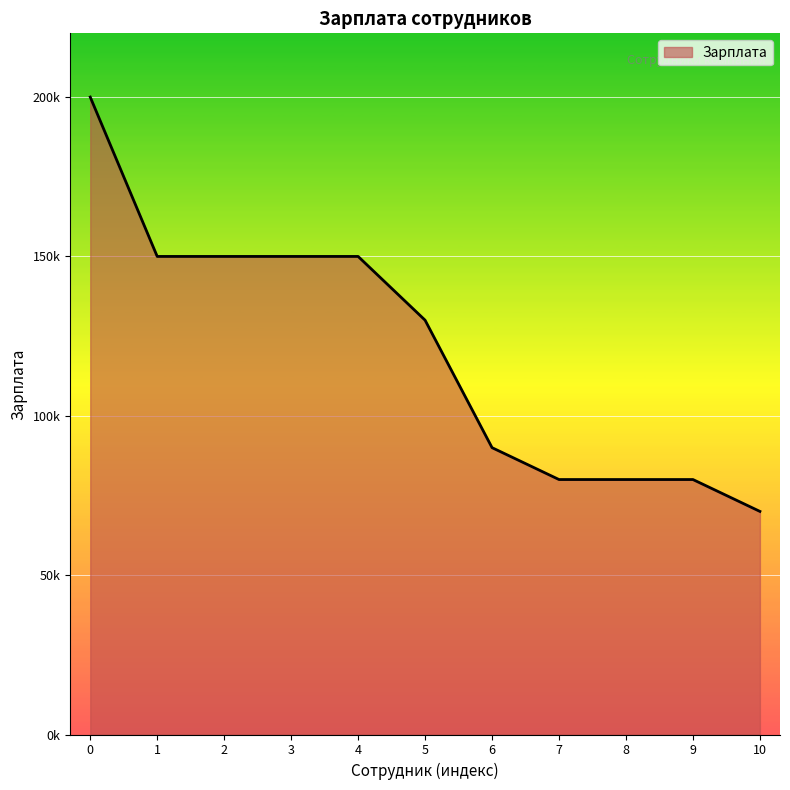

Reading left to right, transcribe all the data shown in this chart.

0=200000	1=150000	2=150000	3=150000	4=150000	5=130000	6=90000	7=80000	8=80000	9=80000	10=70000